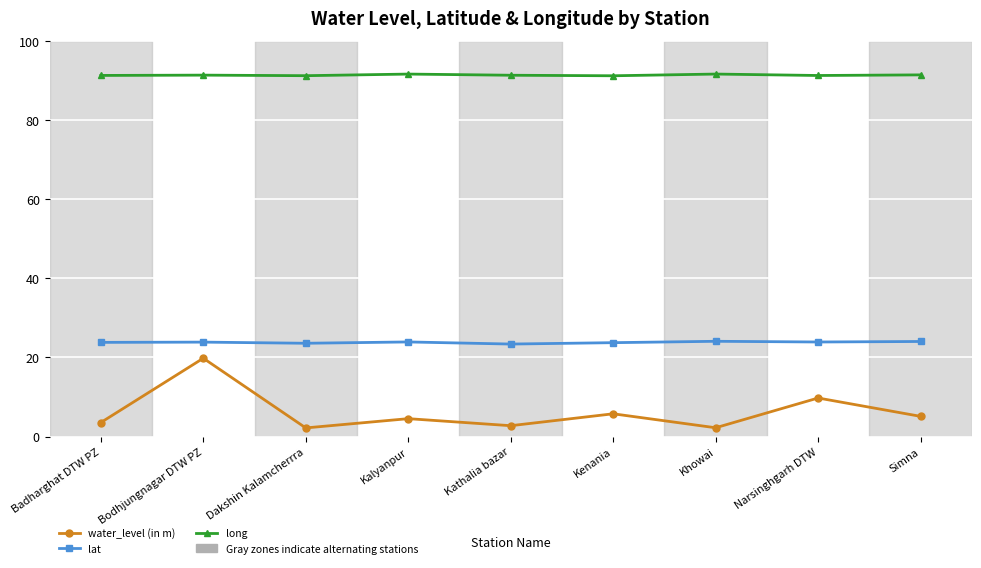

Is this an area chart (filled region under the line)?

No